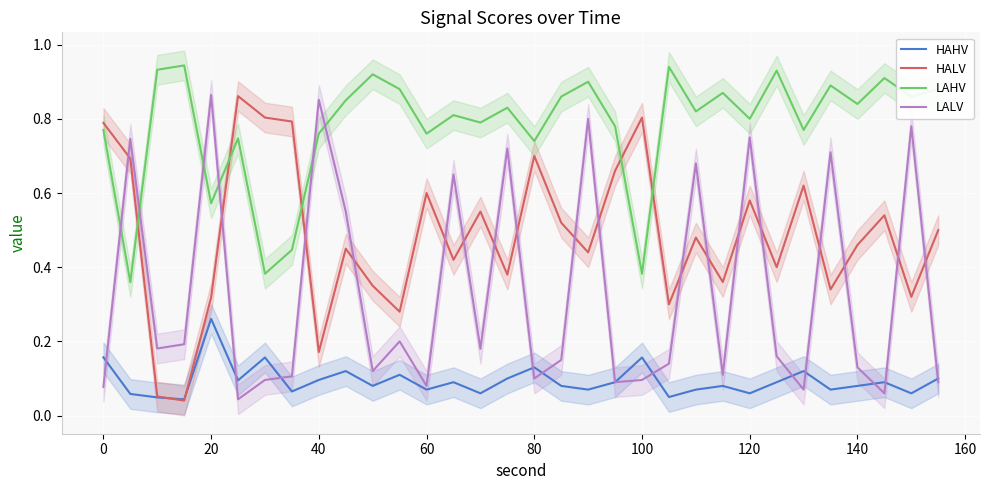

Is it true that HALV equals 1.2 at 80?

False